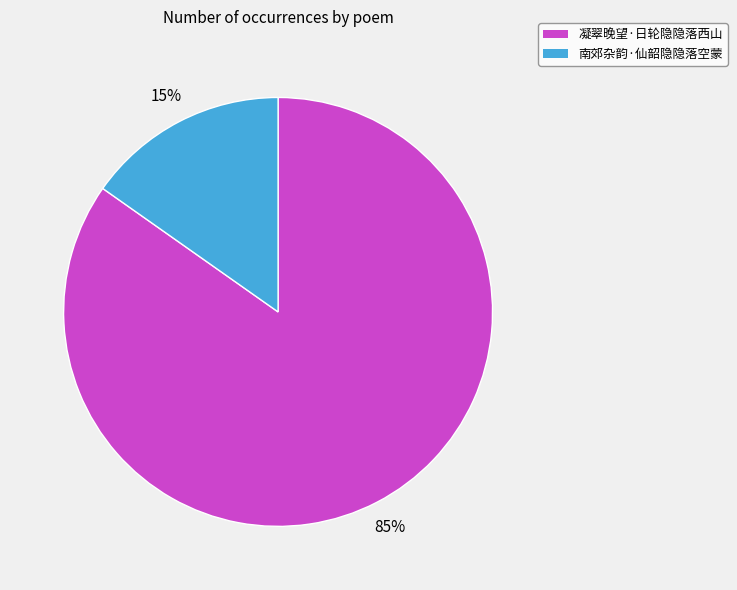

Between 凝翠晚望·日轮隐隐落西山 and 南郊杂韵·仙韶隐隐落空蒙, which is larger?

凝翠晚望·日轮隐隐落西山